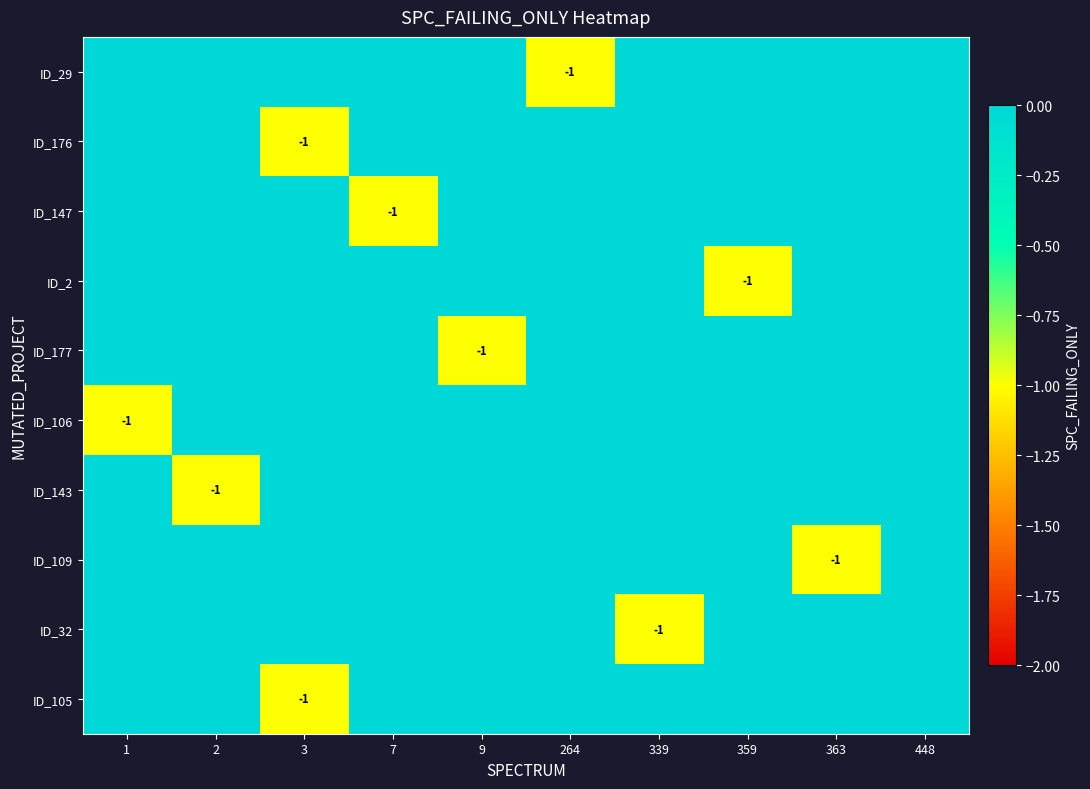

The ID_176 series shows -1 at 3. True or false?

True